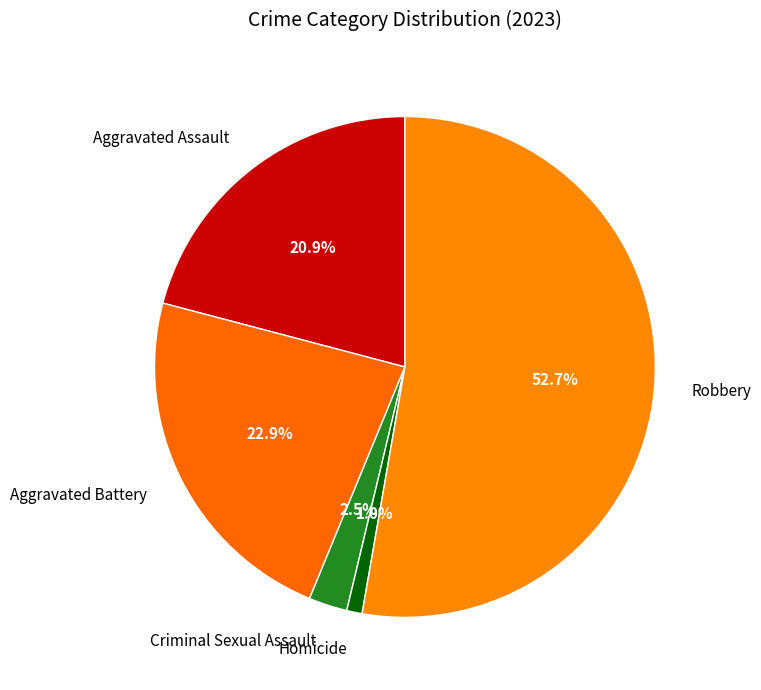

To the nearest percent, what percentage of the pie is Aggravated Assault?

21%